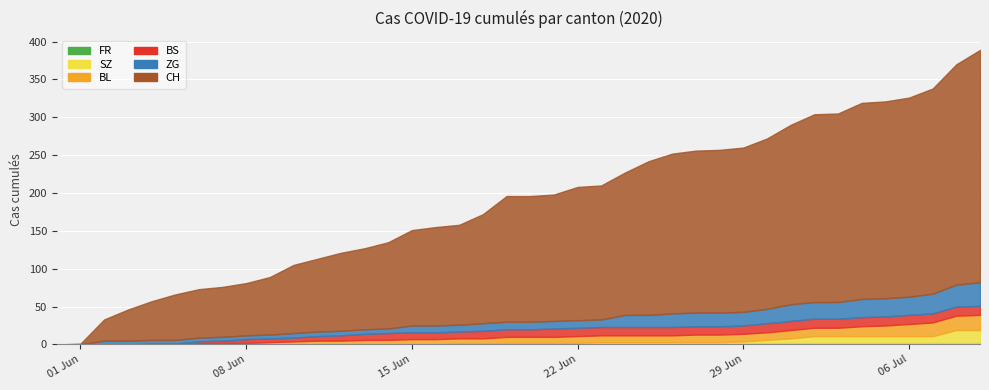

List the series in order of their peak value, highest first.

CH, ZG, BL, SZ, BS, FR